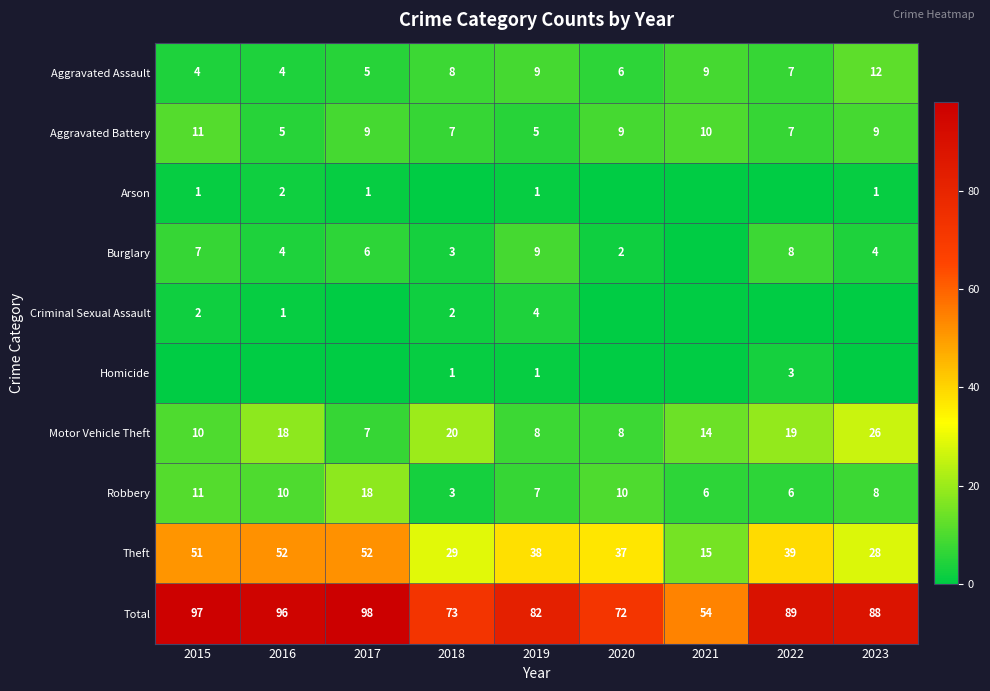

Is it true that Aggravated Battery equals 7 at 2018?

True